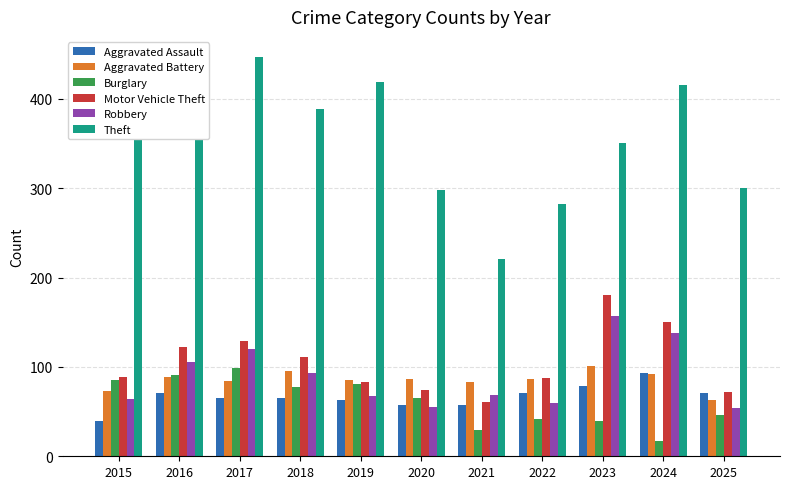

What is the highest value of the Robbery series?

157